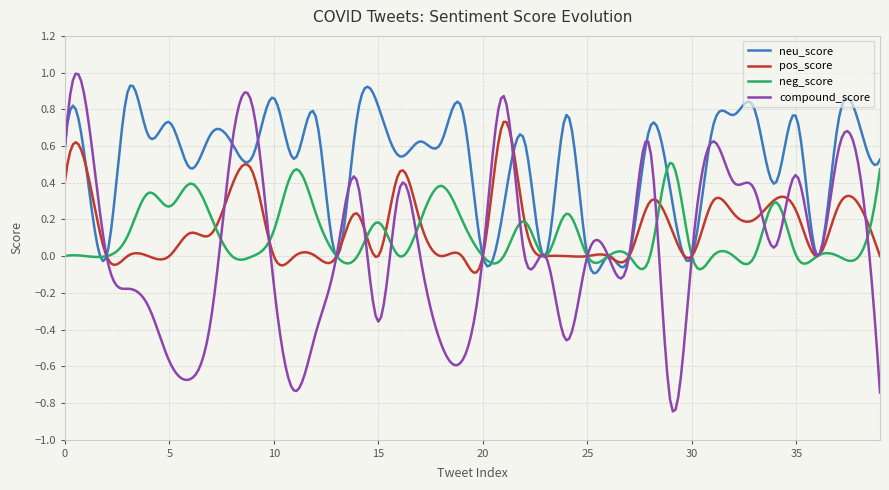

Which series has the largest total across all categories?

neu_score